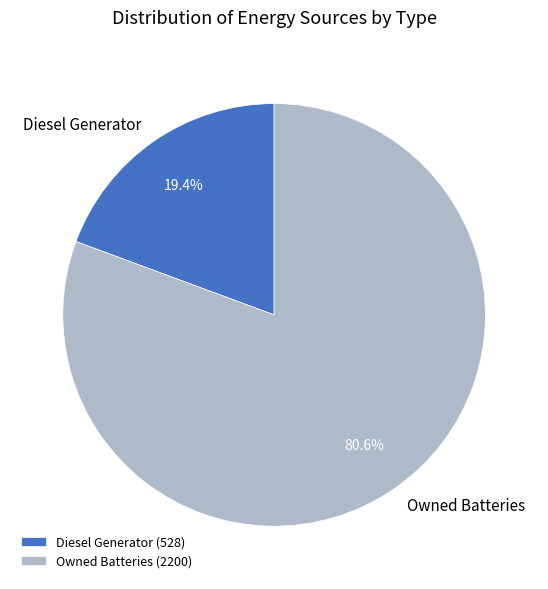

What percentage is NOT represented by Diesel Generator?

80.6%